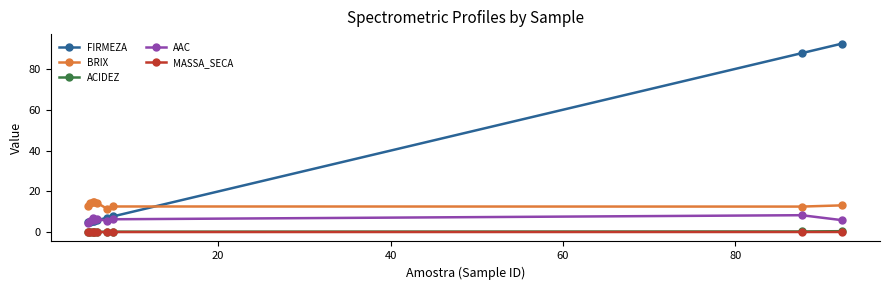

True or false: MASSA_SECA and ACIDEZ intersect in this chart.

False